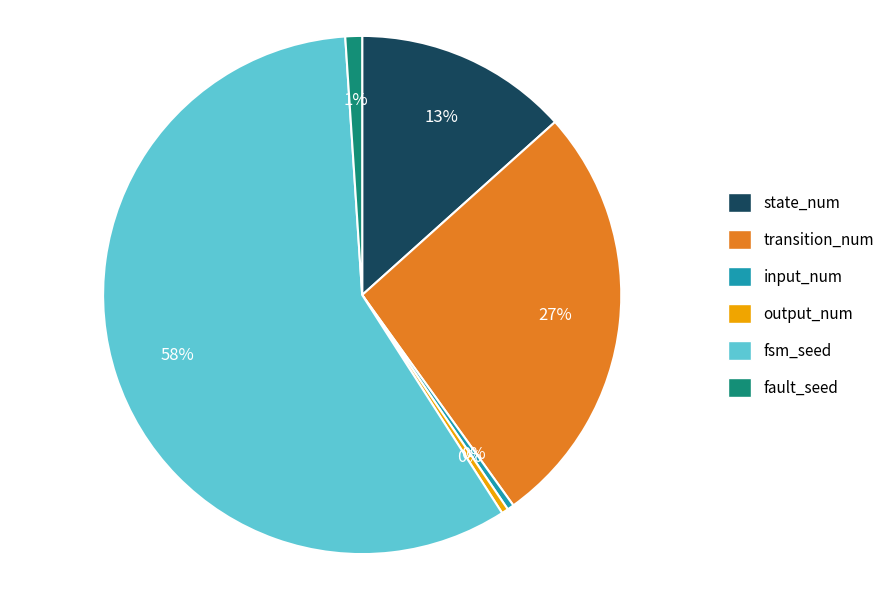

What is the largest slice in the pie chart?

fsm_seed